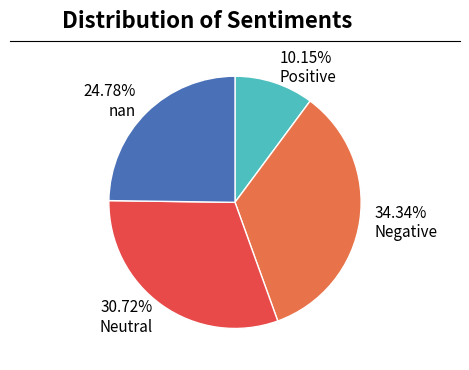

To the nearest percent, what is the difference between the largest and smallest slice percentages?

24%